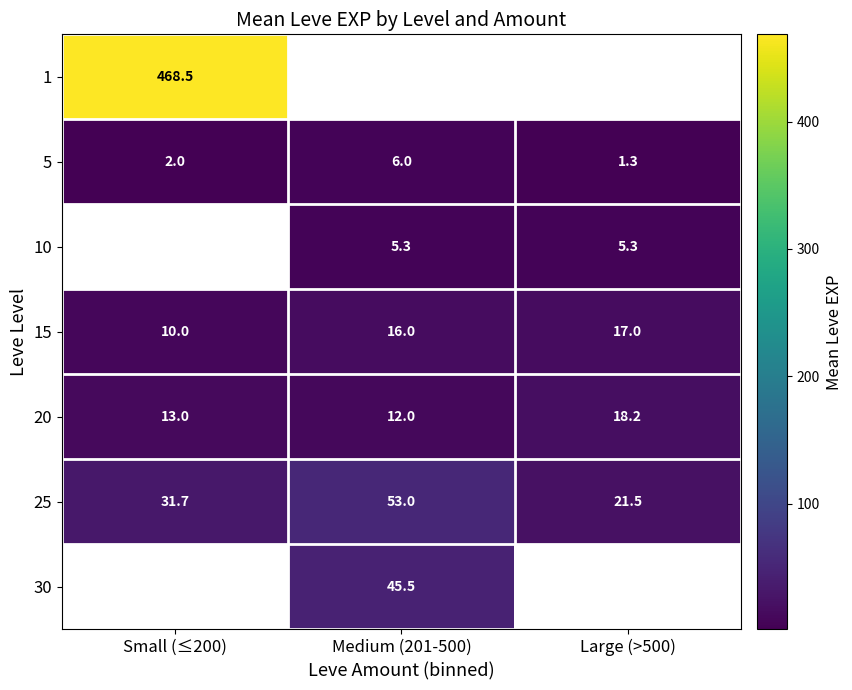

What is the sum of the 20 values at Large (>500) and Small (≤200)?

31.2